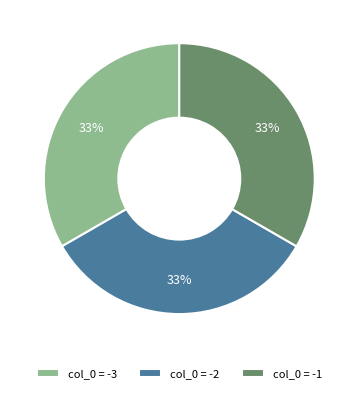

Combined, do col_0 = -2 and col_0 = -3 account for over 50%?

Yes